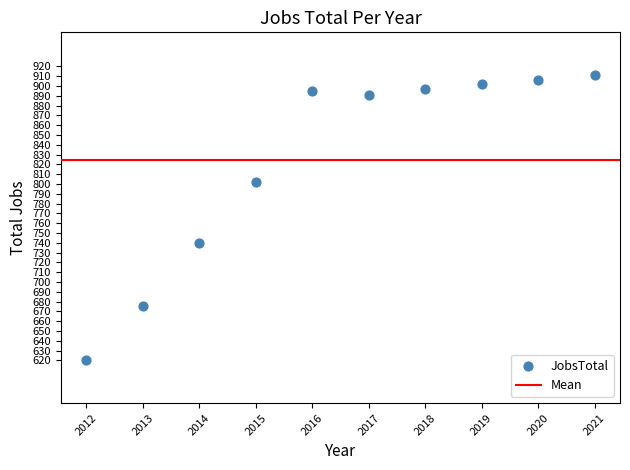

What Y value in the scatter plot is closest to 765?

740